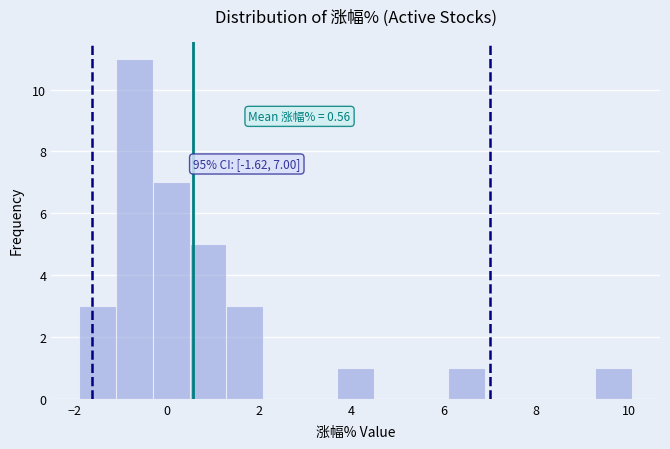

Read against the x-axis, roughly where is the centre of the tallest bar?

-0.8